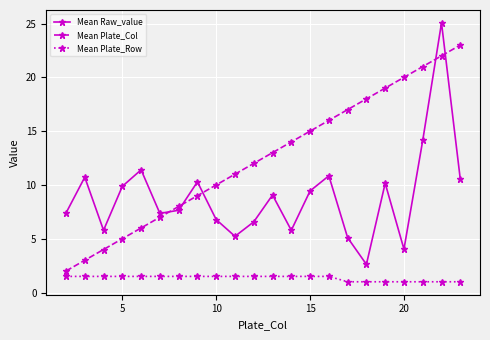

Which series has the largest total across all categories?

Mean Plate_Col